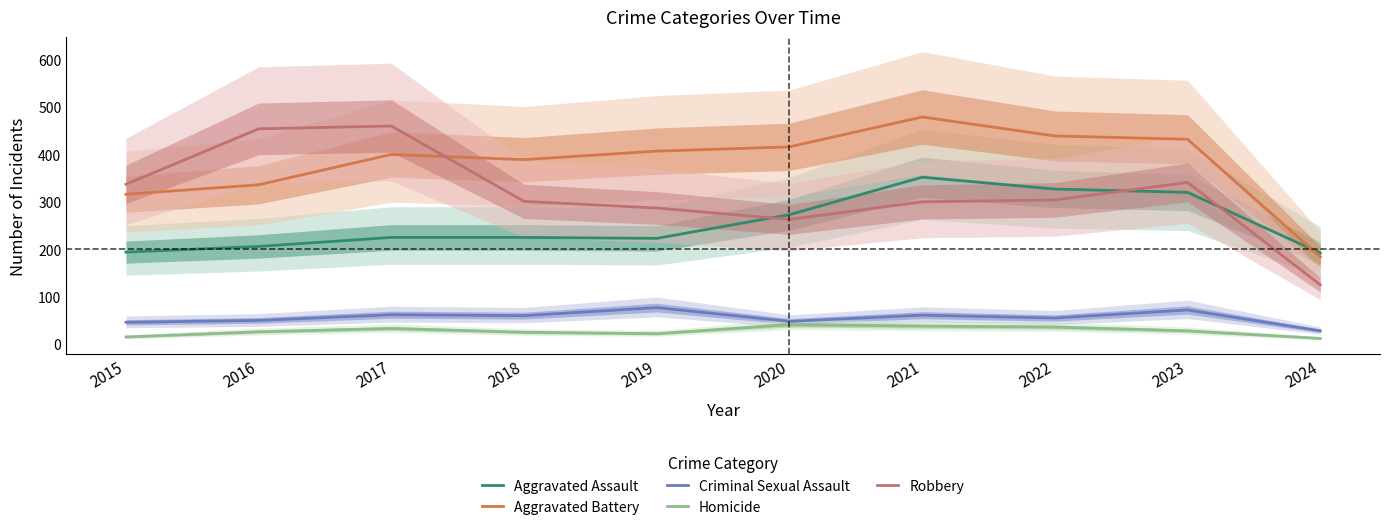

Is it true that Robbery equals 720 at 2016?

False